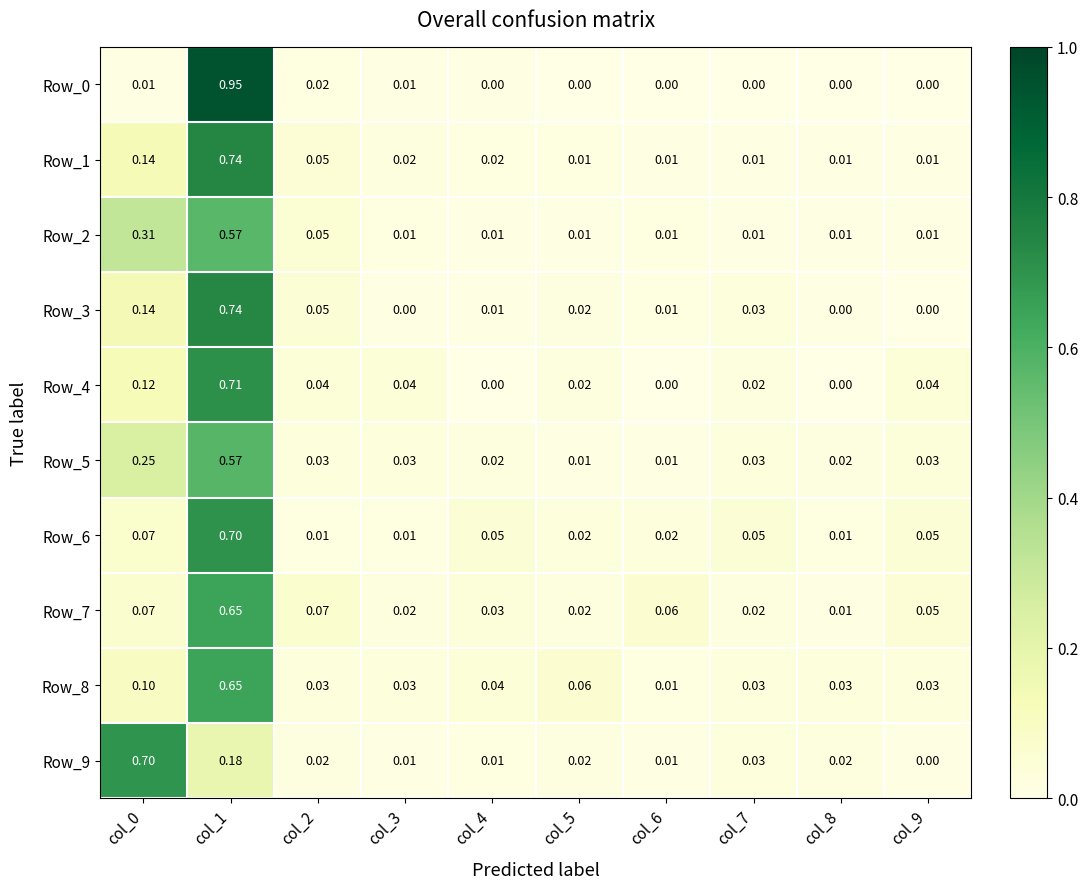

Which label corresponds to the largest value in the chart?

col_1